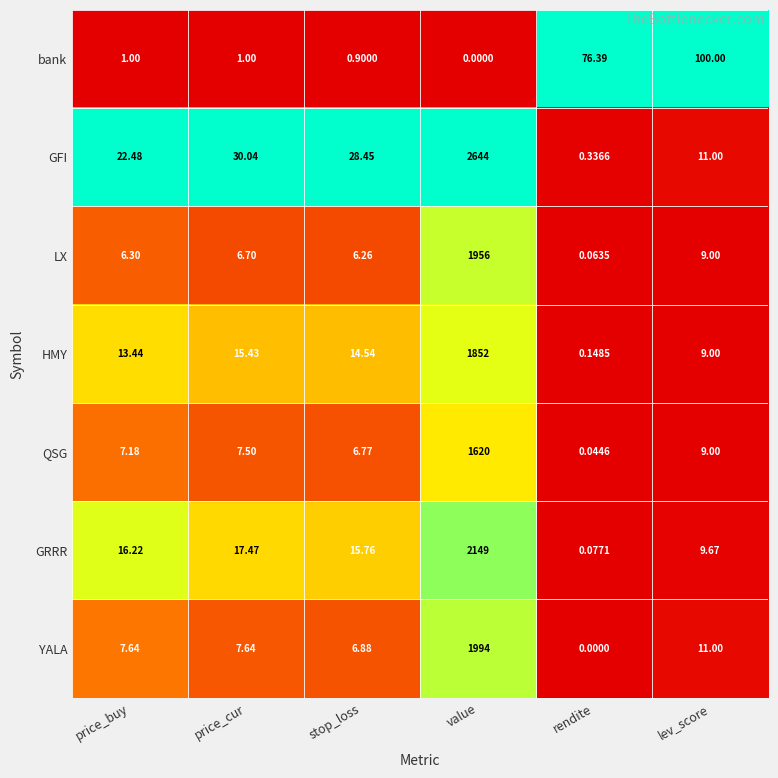

Which category has the highest value across all series?

value